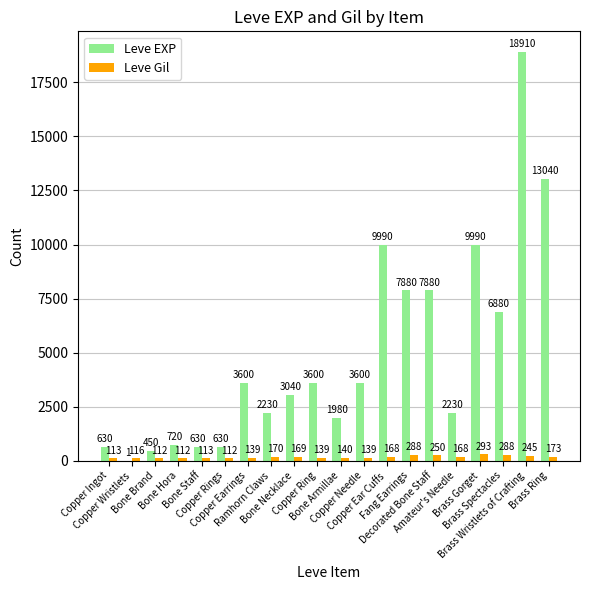

Where is Leve Gil nearest to the value 202?

Brass Ring